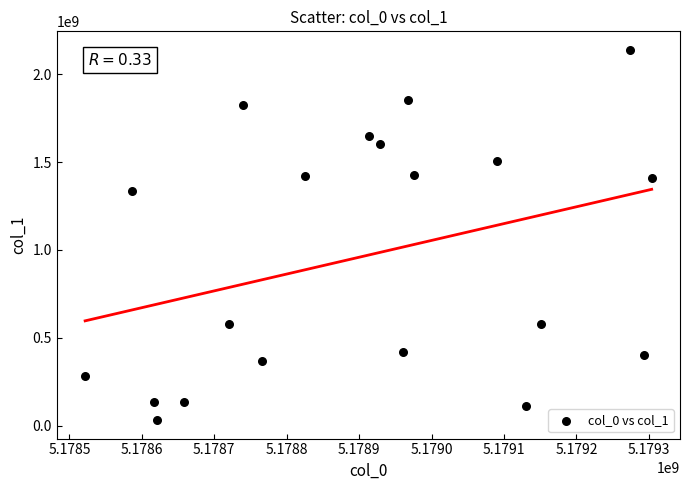

What Y value in the scatter plot is closest to 1085398342?

1336993805